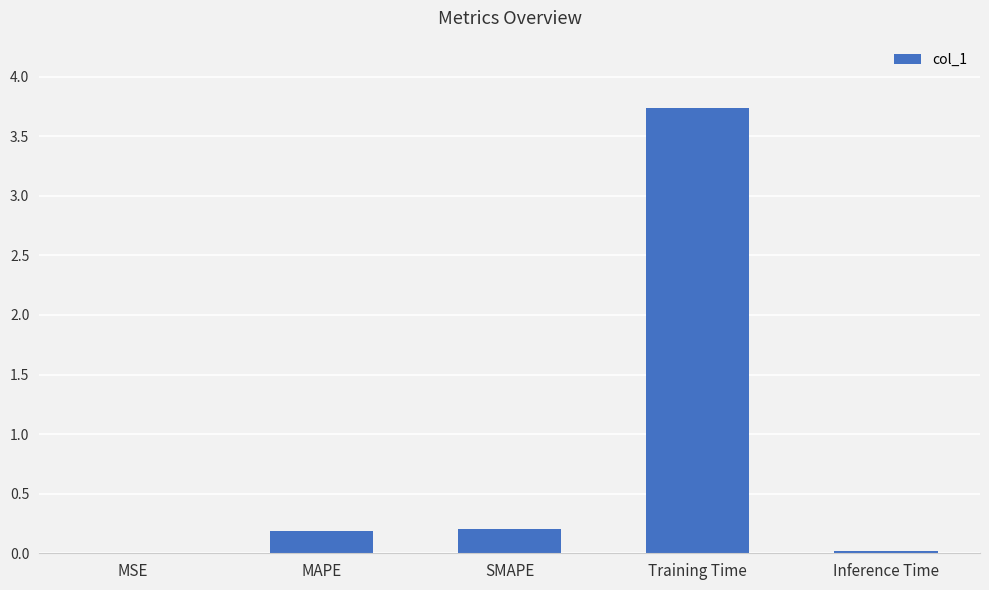

What is the approximate value at Training Time?

3.7